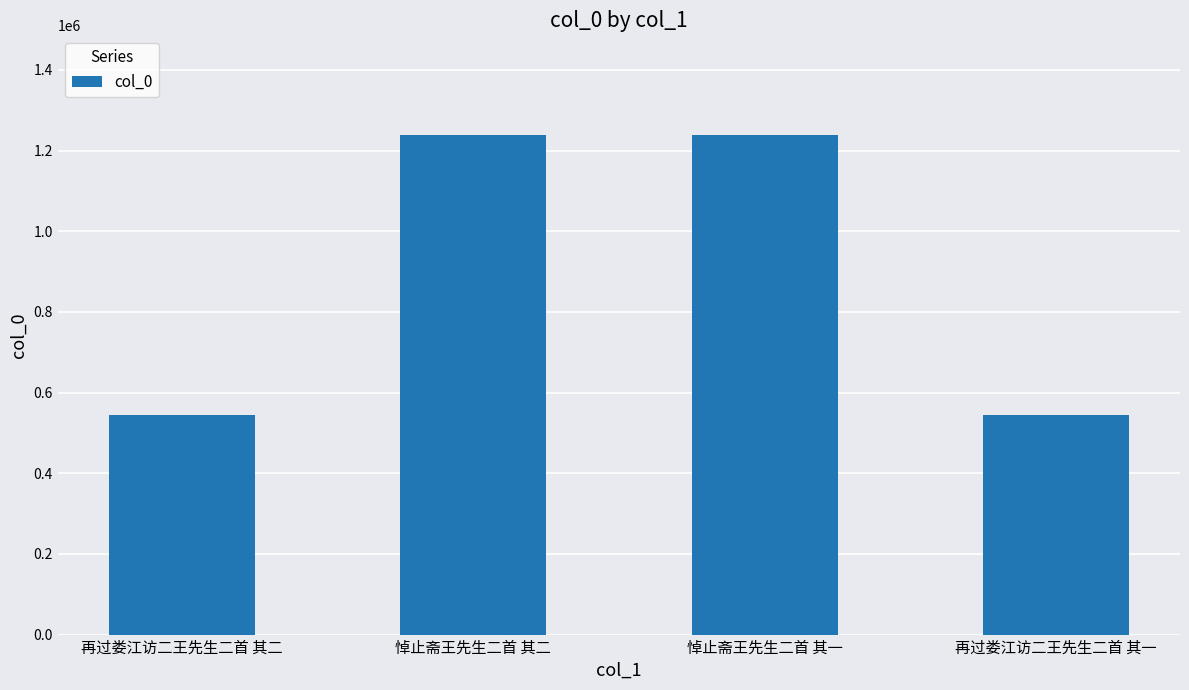

The chart shows a value of 111135 at 再过娄江访二王先生二首 其二. True or false?

False